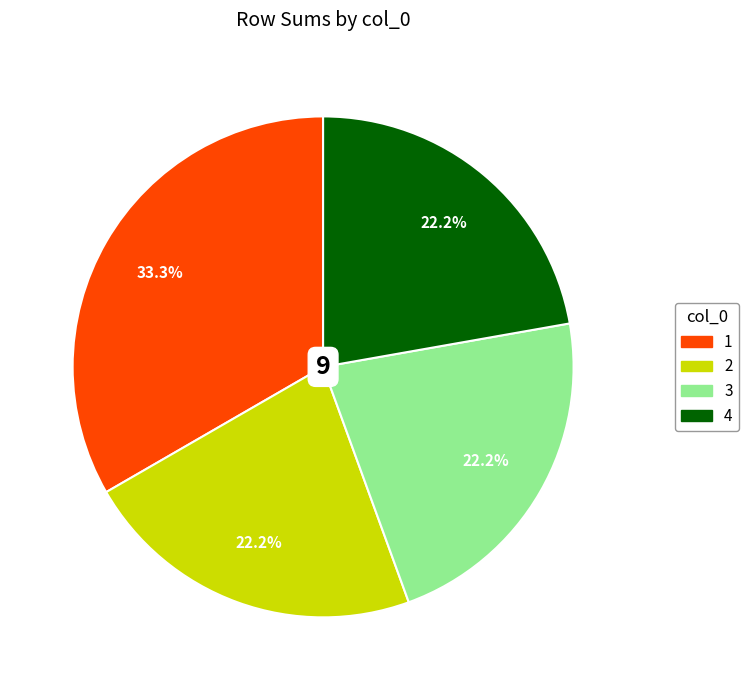

What percentage do 4 and 2 together represent?

44.4%